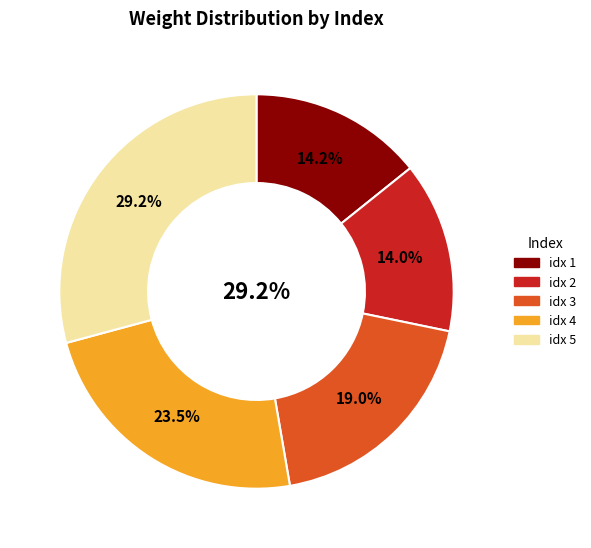

Which has a higher value, 4 or 5?

5